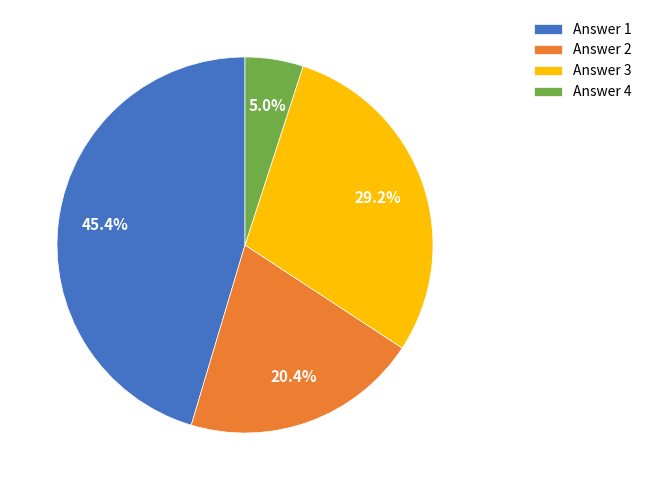

Do Answer 4 and Answer 1 together represent more than half of the pie?

Yes